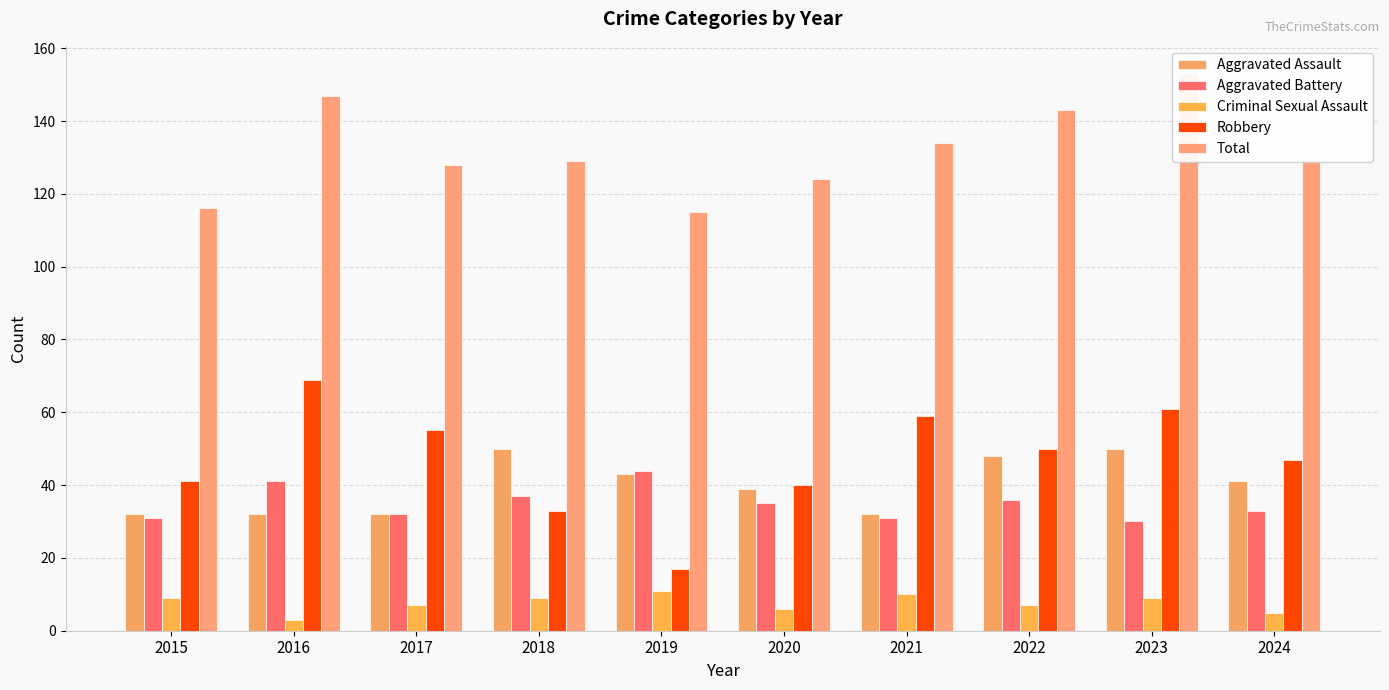

Rank the series at 2016 from lowest to highest value.

Criminal Sexual Assault, Aggravated Assault, Aggravated Battery, Robbery, Total